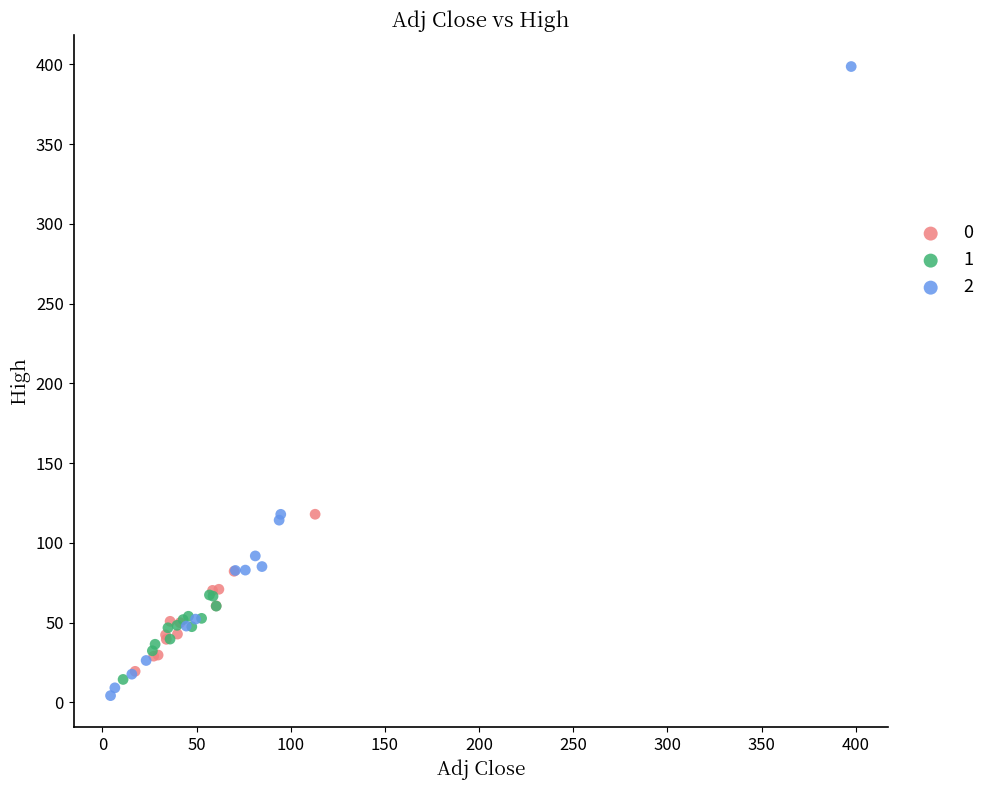

Which series contains the lowest Y value?

2